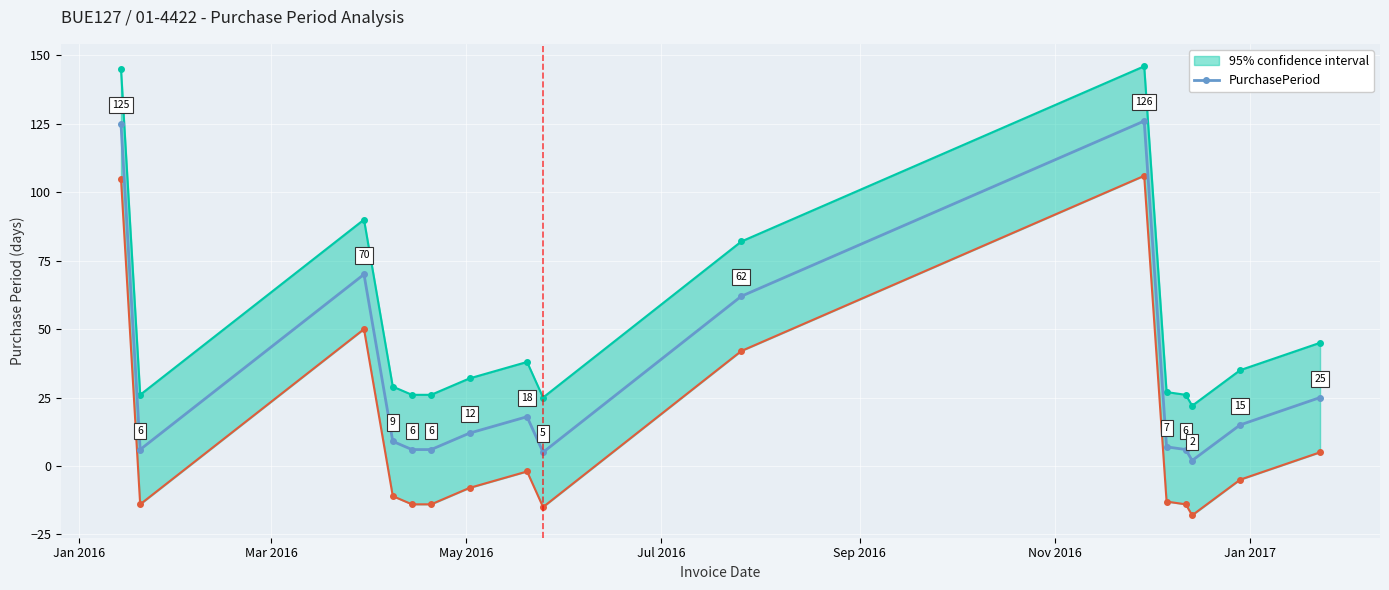

In PurchasePeriod, how many points are higher than both neighbors (excluding endpoints)?

3